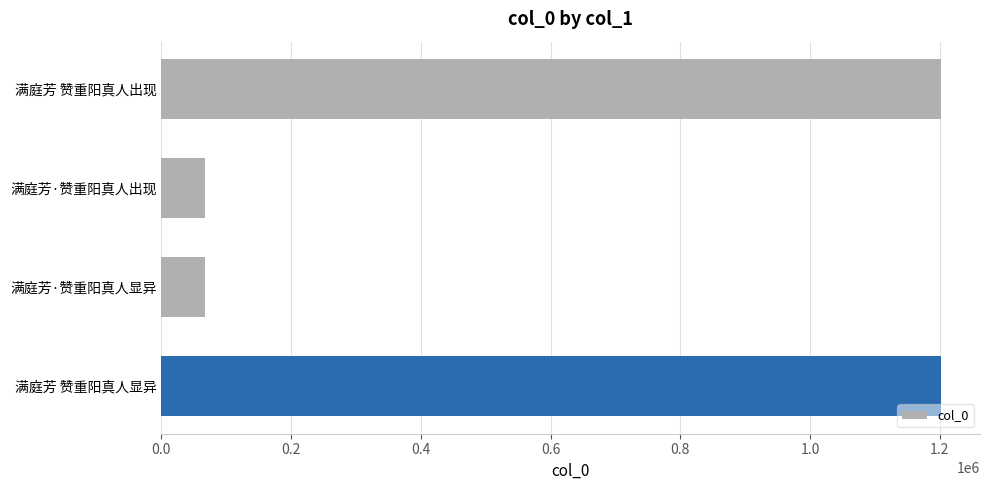

Is it true that the value at 满庭芳·赞重阳真人显异 is 67925?

True